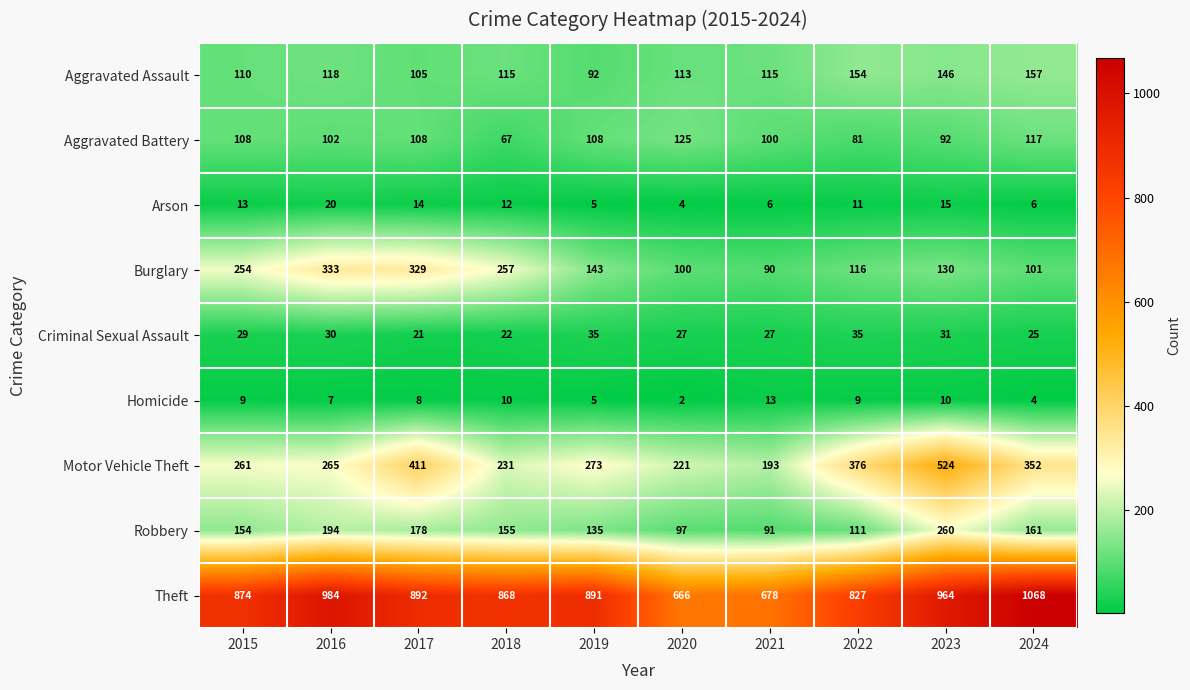

At 2017, list the series in order from smallest to largest.

Homicide, Arson, Criminal Sexual Assault, Aggravated Assault, Aggravated Battery, Robbery, Burglary, Motor Vehicle Theft, Theft